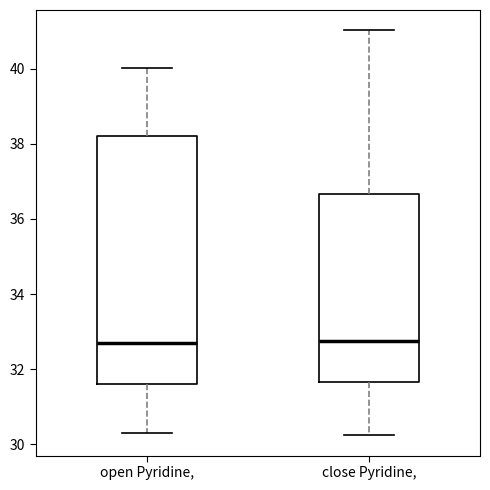

Reading left to right, read every box against the y-axis: the position of its median line, the range the box covers, and the ends of its whiskers. The values are not printed on the chart, so give them approximately, as read against the axis.

open Pyridine,: median 32.6, box 31.6 to 38.2, whiskers 30.4 to 40.0
close Pyridine,: median 32.8, box 31.6 to 36.6, whiskers 30.2 to 41.0